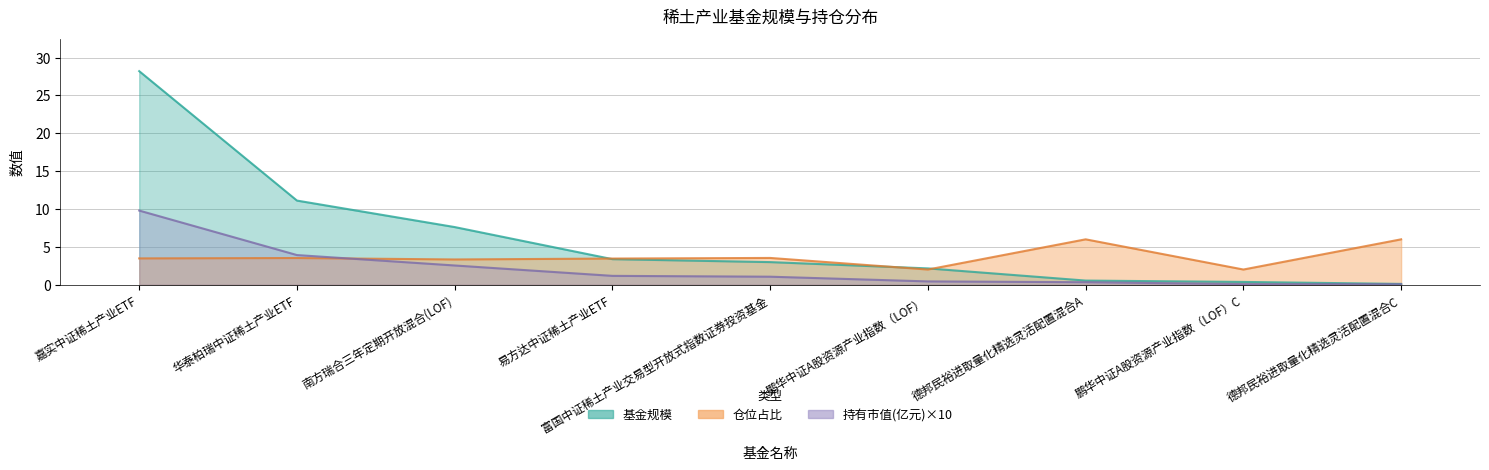

What is the value of the 持有市值(亿元) point at the 1st from the left?

9.8